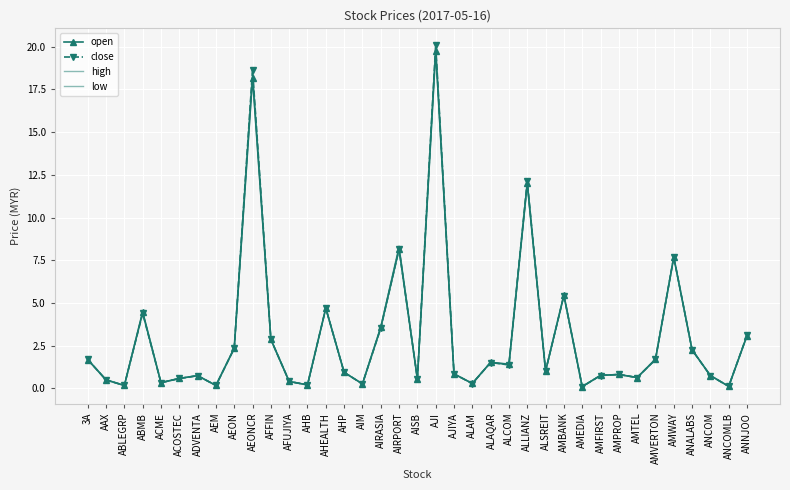

How many data points does each series have?

37